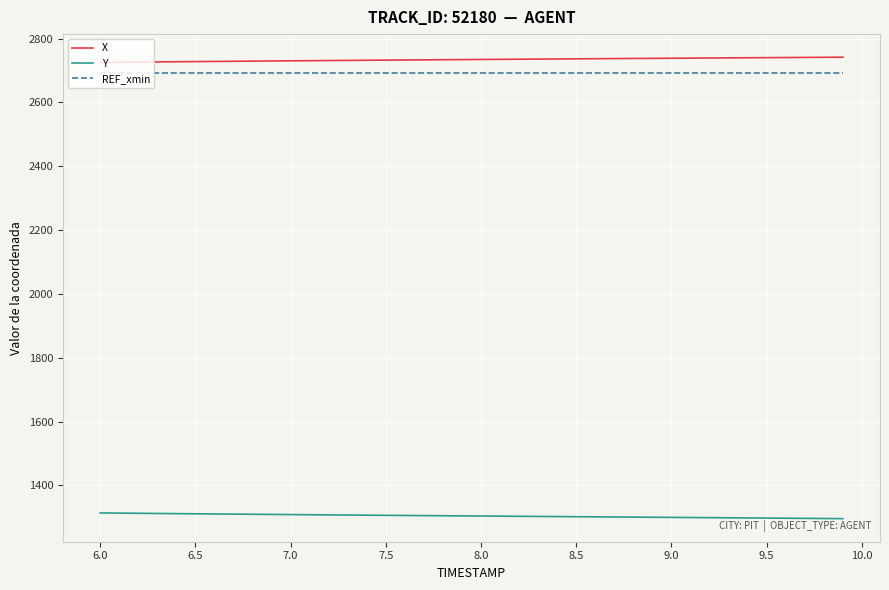

True or false: X and REF_xmin intersect in this chart.

False